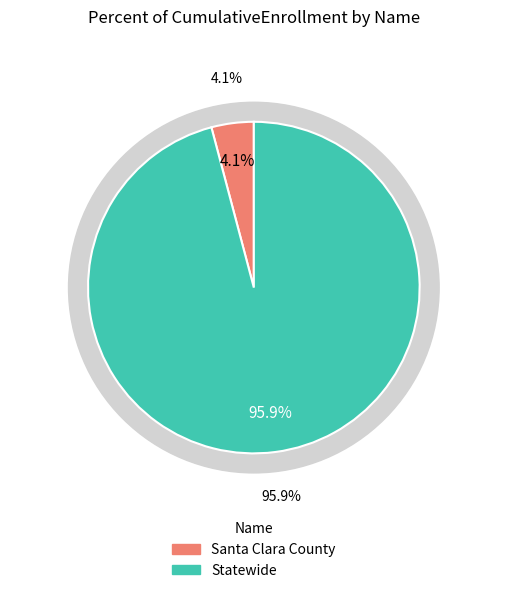

Rank the categories by value from highest to lowest.

Statewide, Santa Clara County